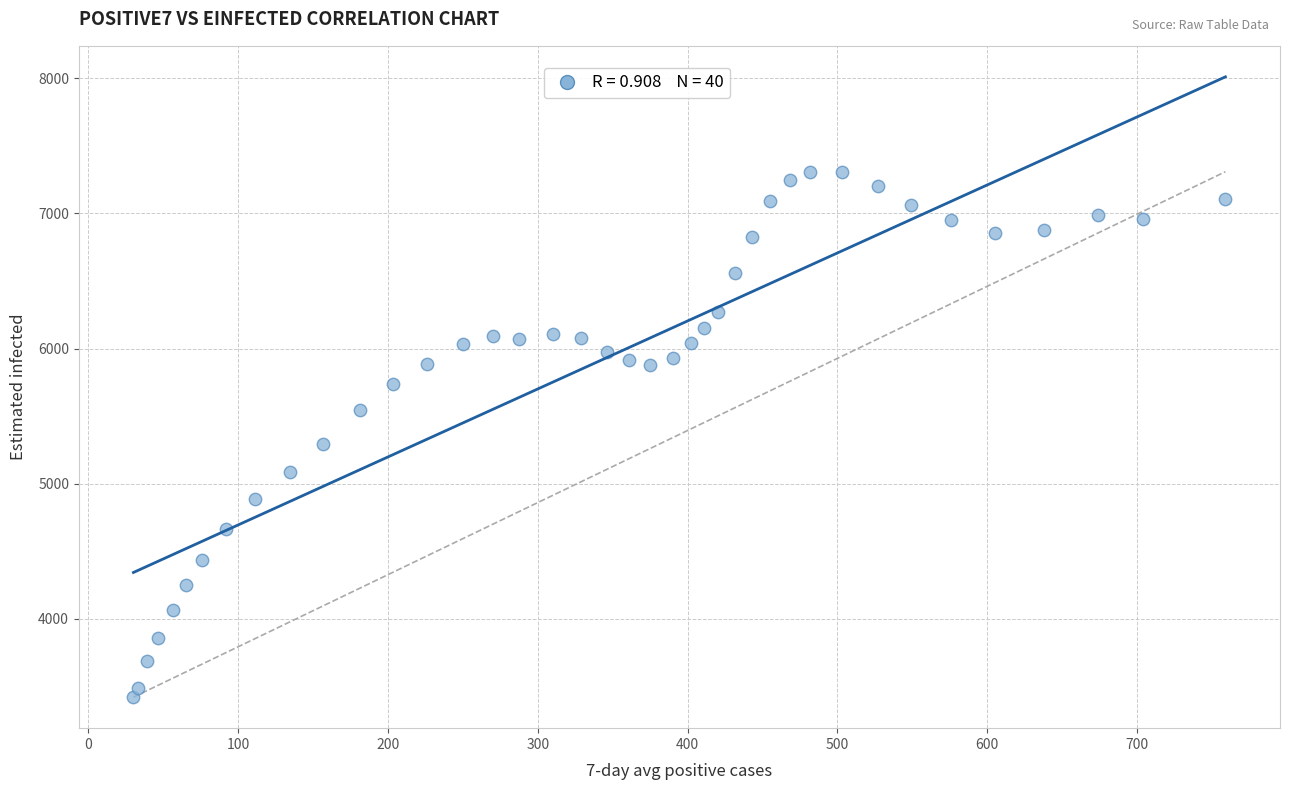

What Y value in the scatter plot is closest to 5364?

5292.9